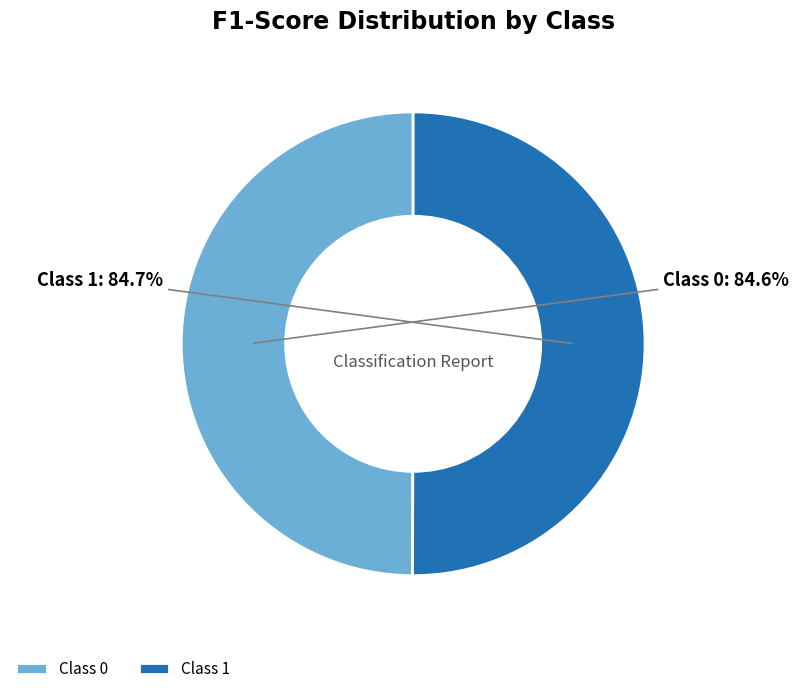

Rank the categories by value from lowest to highest.

0, 1